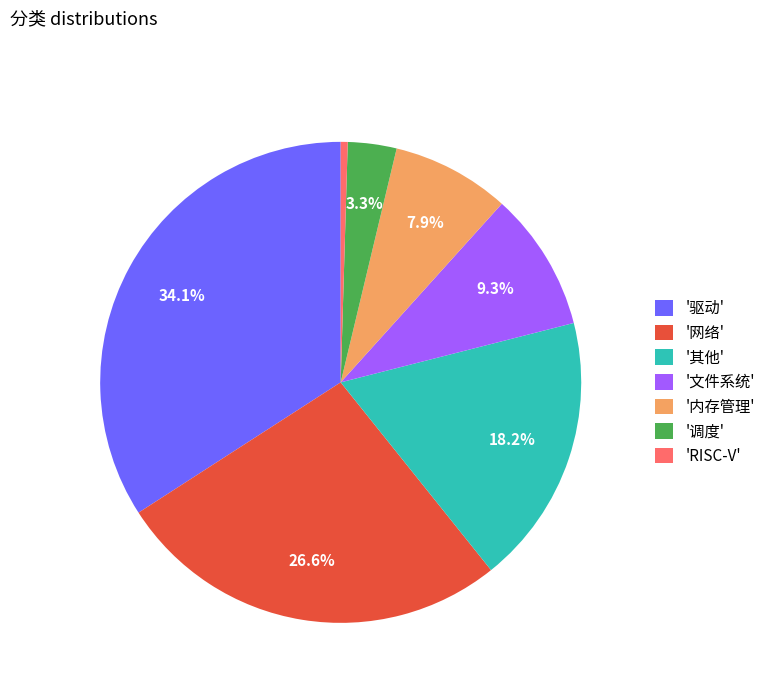

Which slice is the smallest?

'RISC-V'